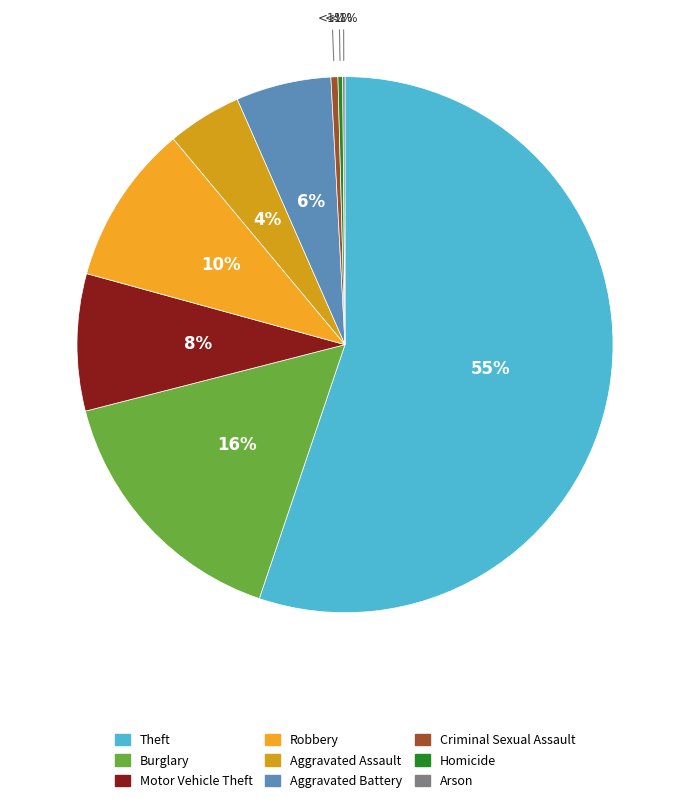

Is there any slice that represents more than half of the pie?

Yes